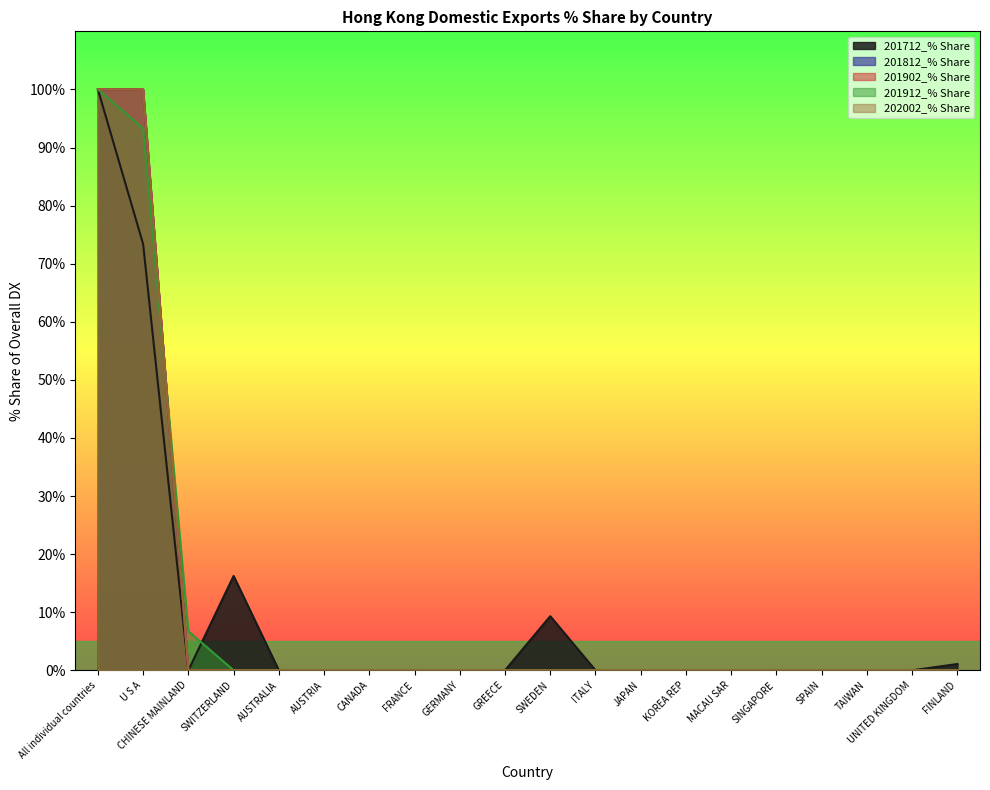

How many lines are shown in the chart?

5